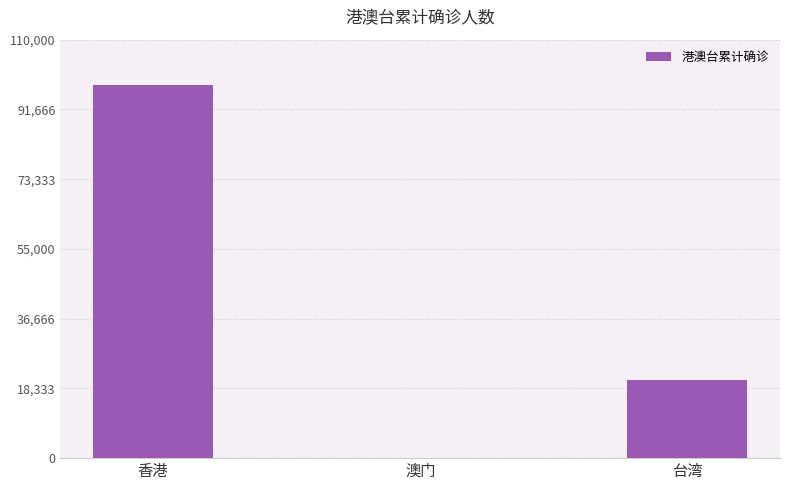

The chart shows a value of 20533 at 台湾. True or false?

True